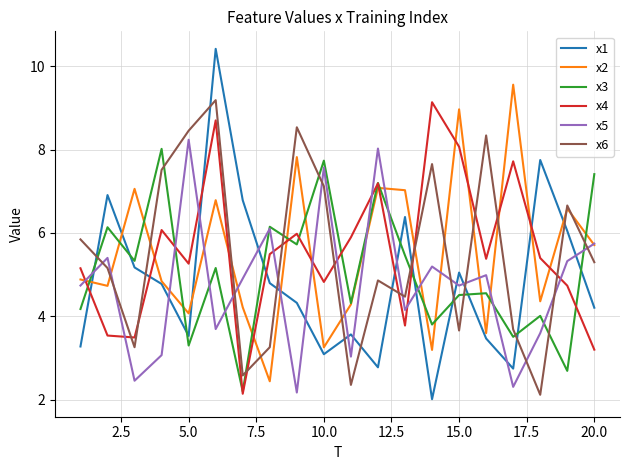

What is the maximum value shown in the chart?

10.4